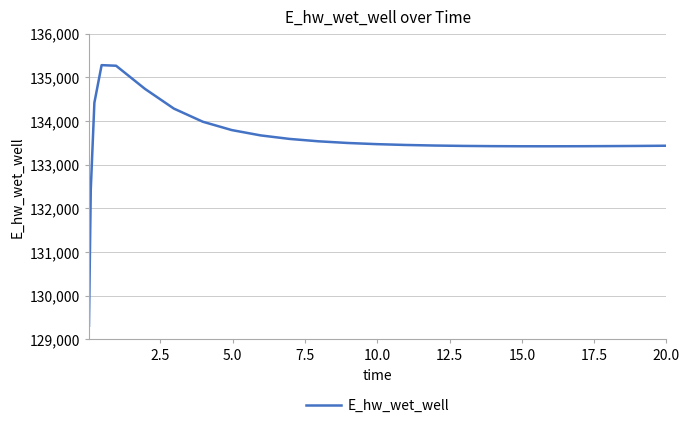

What is the smallest value displayed?

129311.4